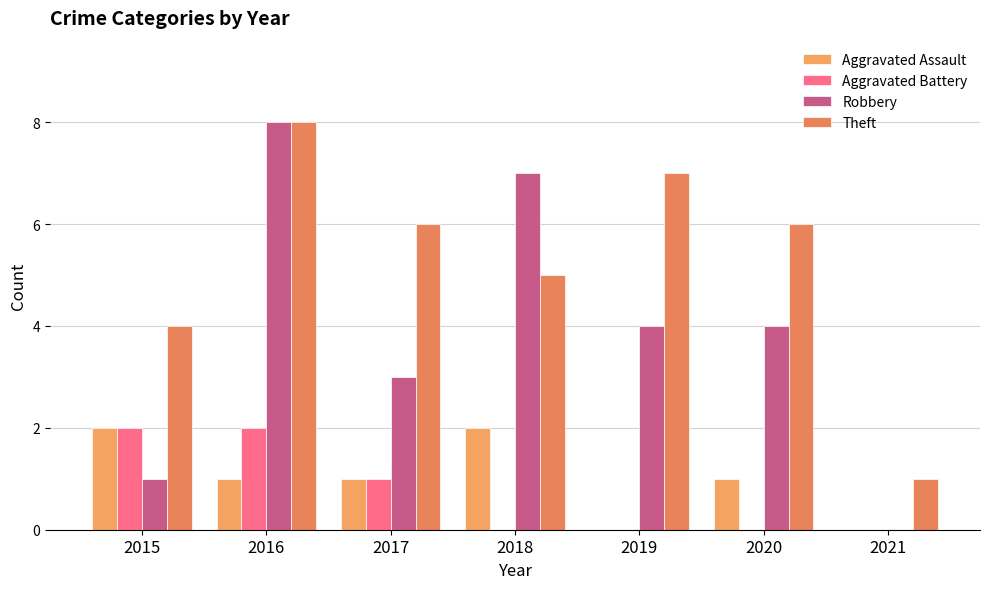

What is the approximate value of Aggravated Battery at 2015?

2